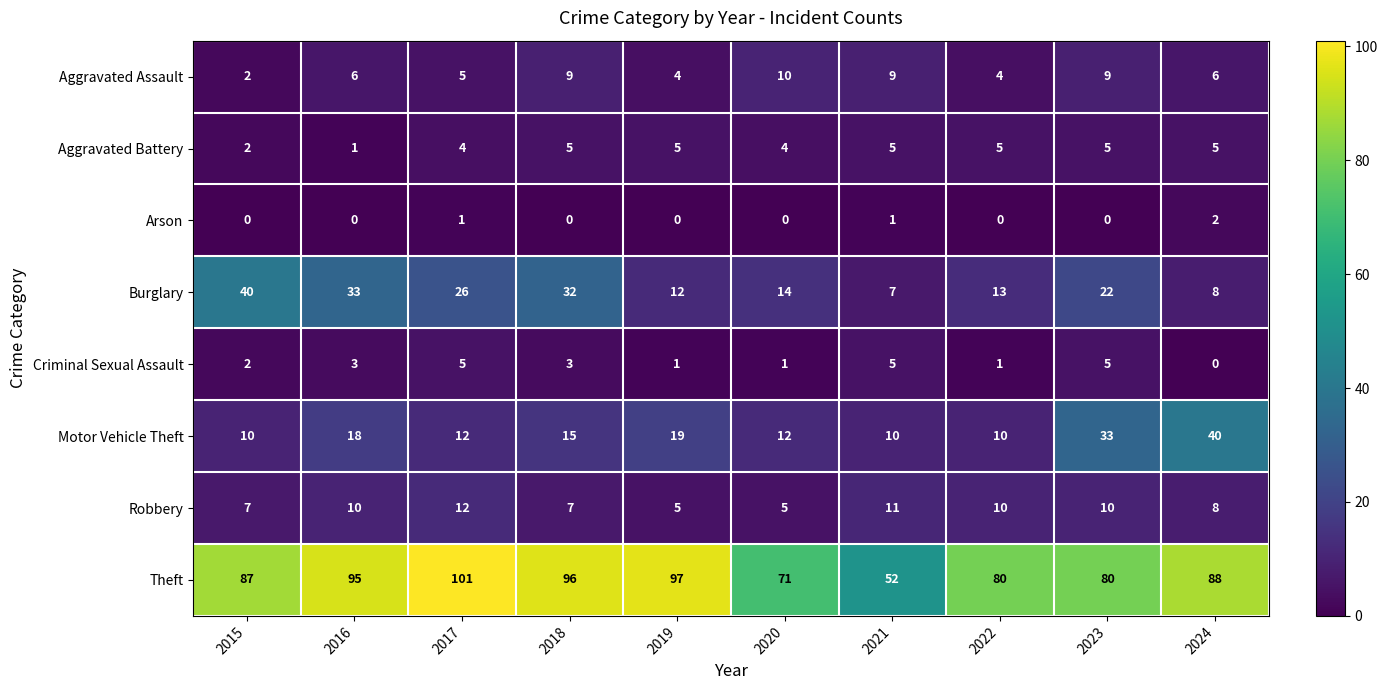

At how many categories does at least one series exceed 4?

10